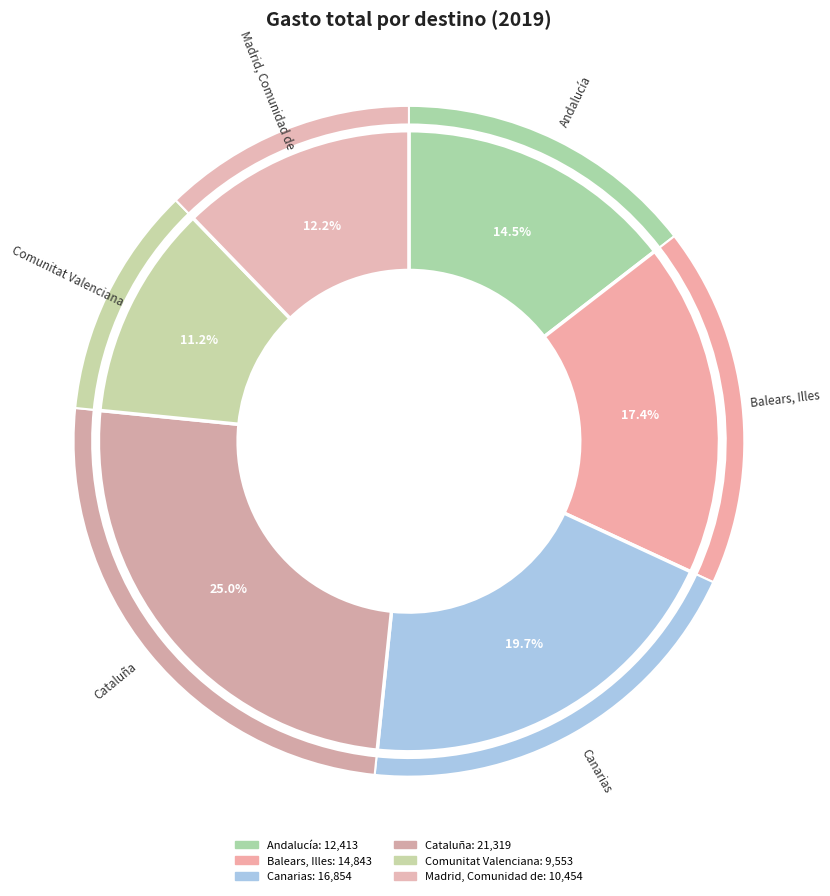

Rank the categories by value from highest to lowest.

Cataluña, Canarias, Balears, Illes, Andalucía, Madrid, Comunidad de, Comunitat Valenciana